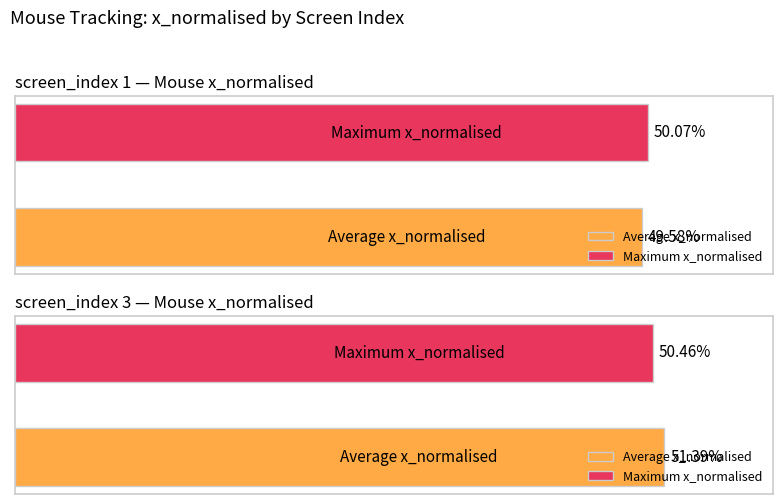

How many groups of bars are there?

2